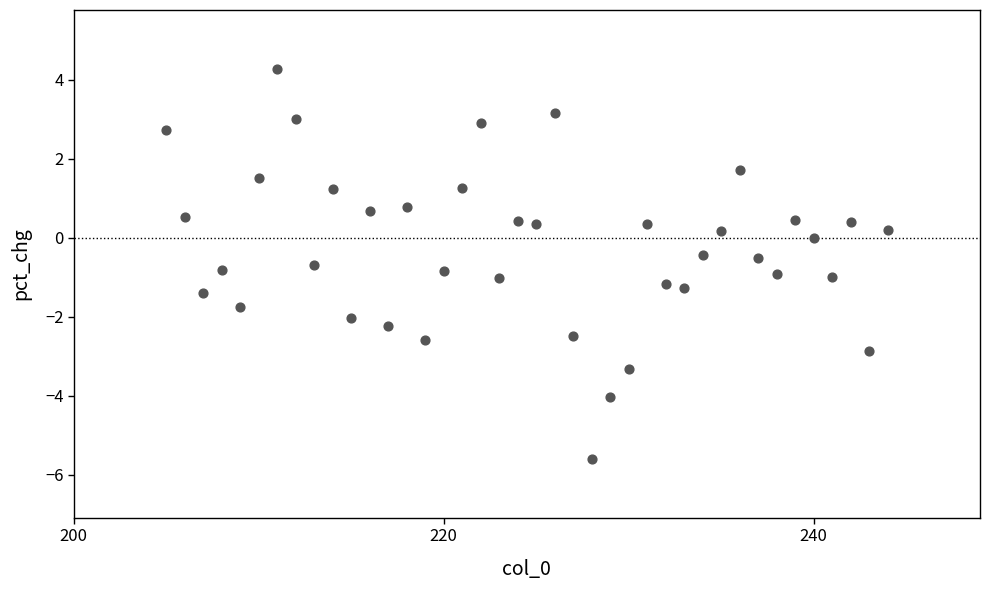

What is the range of Y values (max minus min)?

9.9